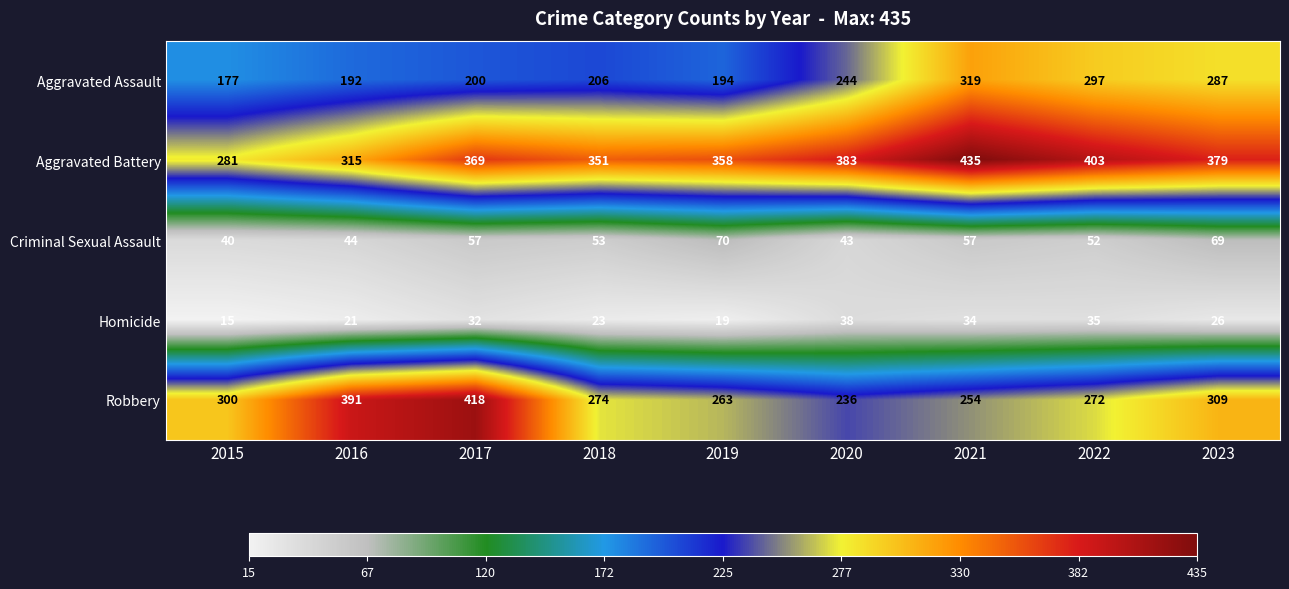

What is the greatest value displayed?

435